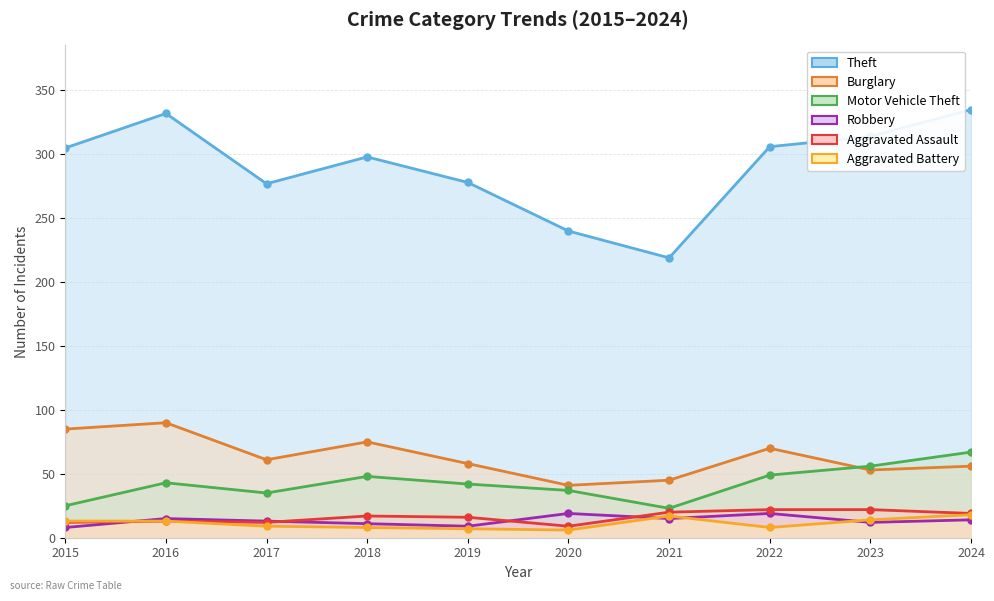

Reading left to right, transcribe all the data shown in this chart.

Theft: 2015=305	2016=332	2017=277	2018=298	2019=278	2020=240	2021=219	2022=306	2023=314	2024=335
Burglary: 2015=85	2016=90	2017=61	2018=75	2019=58	2020=41	2021=45	2022=70	2023=53	2024=56
Motor Vehicle Theft: 2015=25	2016=43	2017=35	2018=48	2019=42	2020=37	2021=23	2022=49	2023=56	2024=67
Robbery: 2015=8	2016=15	2017=13	2018=11	2019=9	2020=19	2021=15	2022=19	2023=12	2024=14
Aggravated Assault: 2015=12	2016=13	2017=12	2018=17	2019=16	2020=9	2021=20	2022=22	2023=22	2024=19
Aggravated Battery: 2015=13	2016=13	2017=9	2018=8	2019=7	2020=6	2021=17	2022=8	2023=14	2024=18